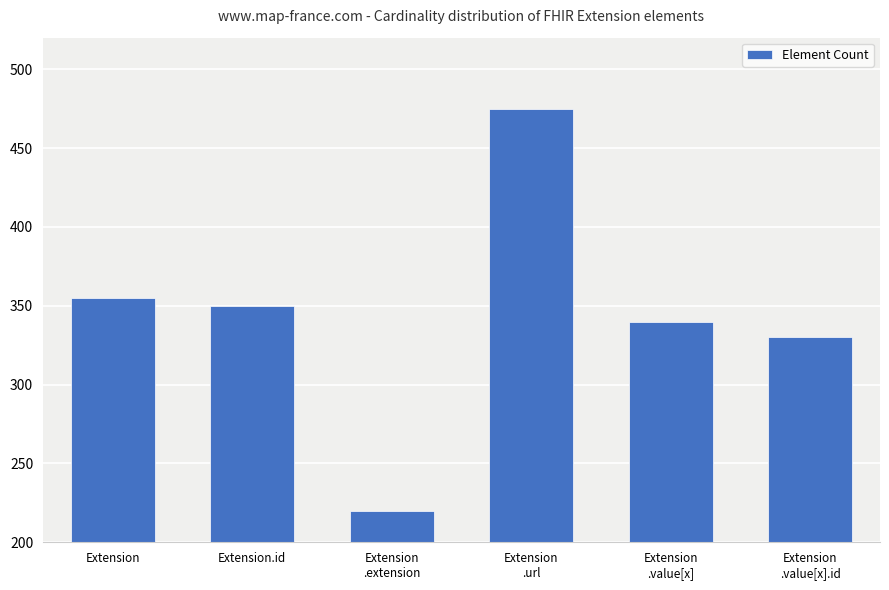

Which label corresponds to the smallest value in the chart?

Extension
.extension